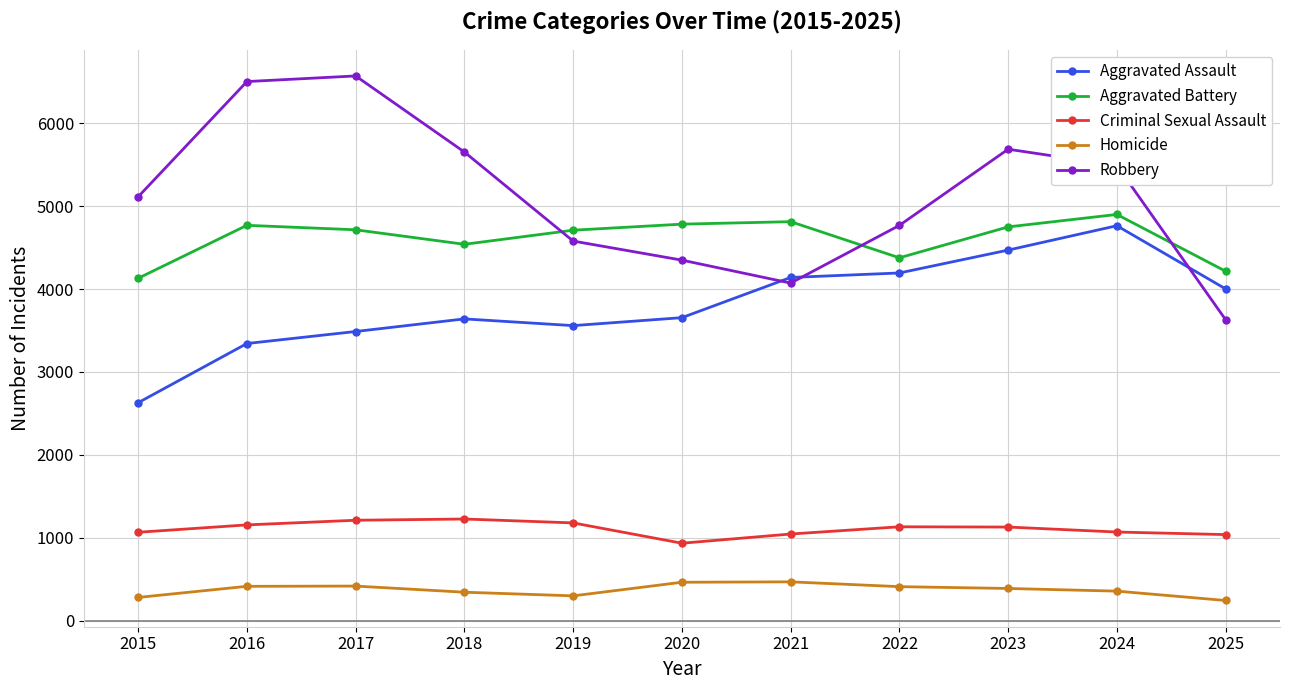

Is the value of Robbery at 2020 greater than the value of Criminal Sexual Assault at 2020?

Yes